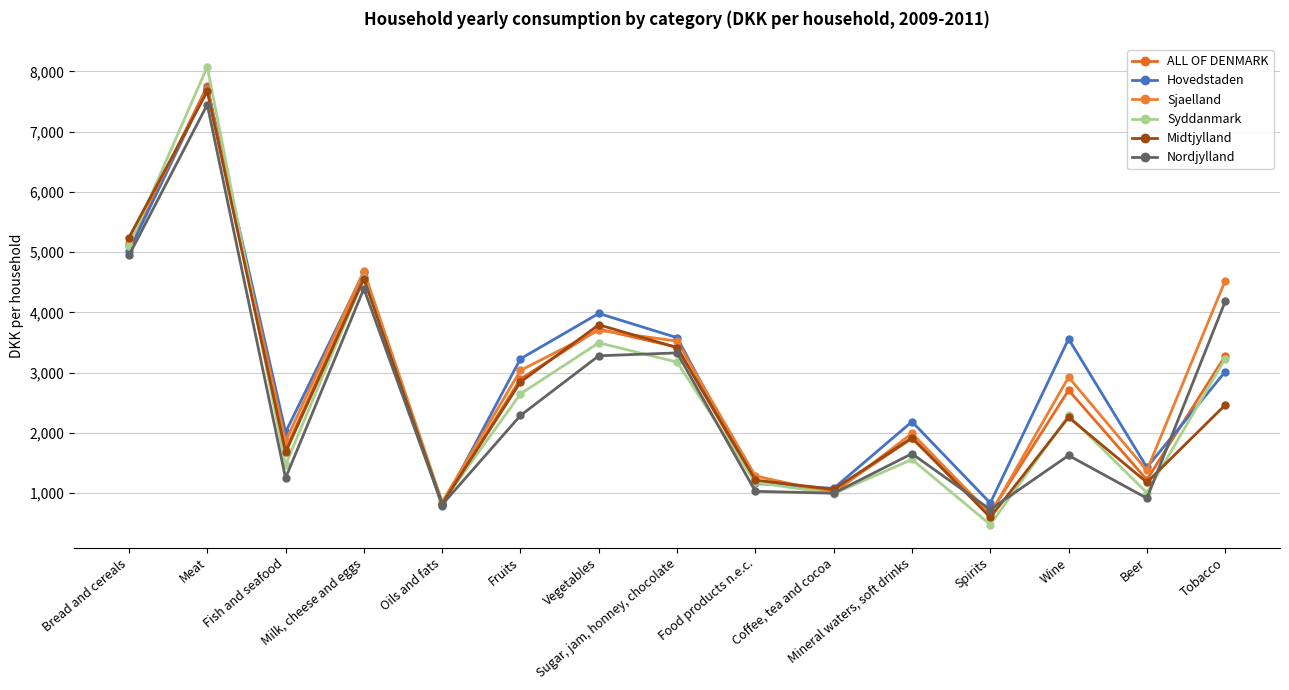

What position from the left is Beer?

14